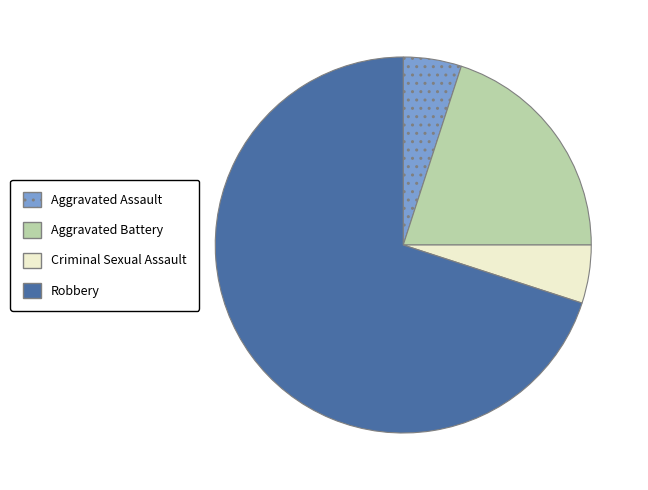

How many slices are in this pie chart?

4